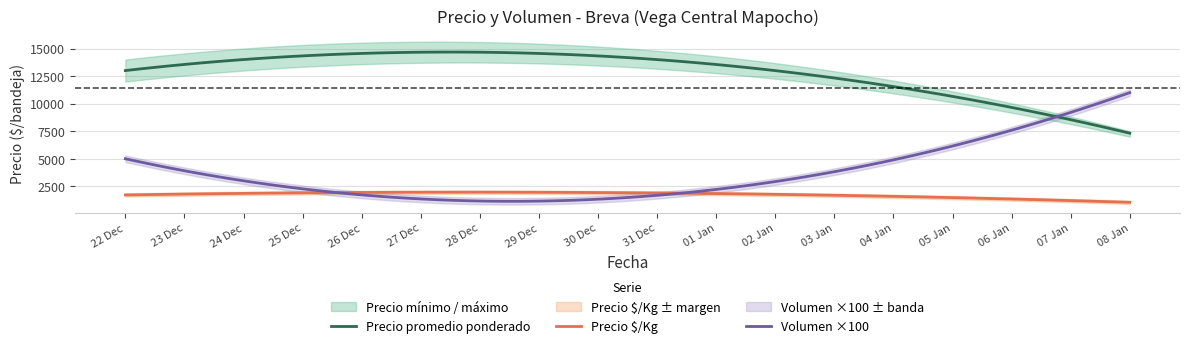

True or false: Precio $/Kg and Precio promedio ponderado intersect in this chart.

False